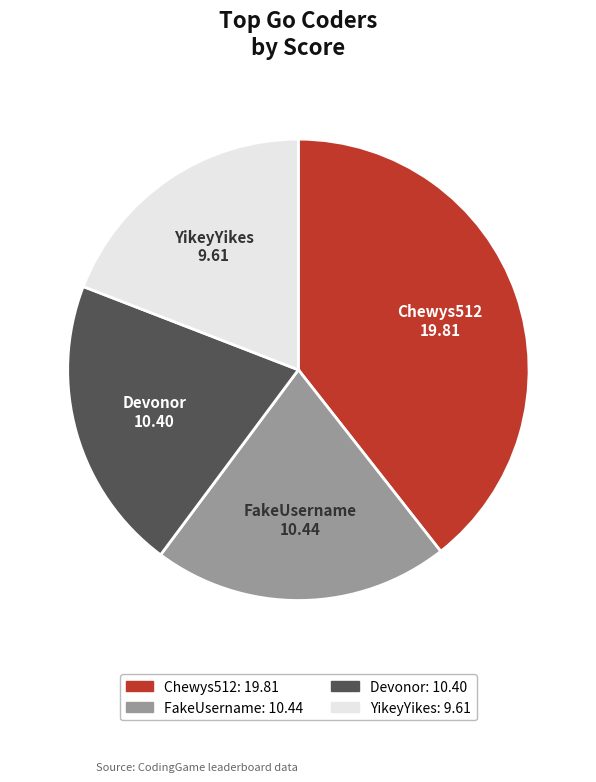

The Devonor slice represents 21% of the pie. True or false?

True